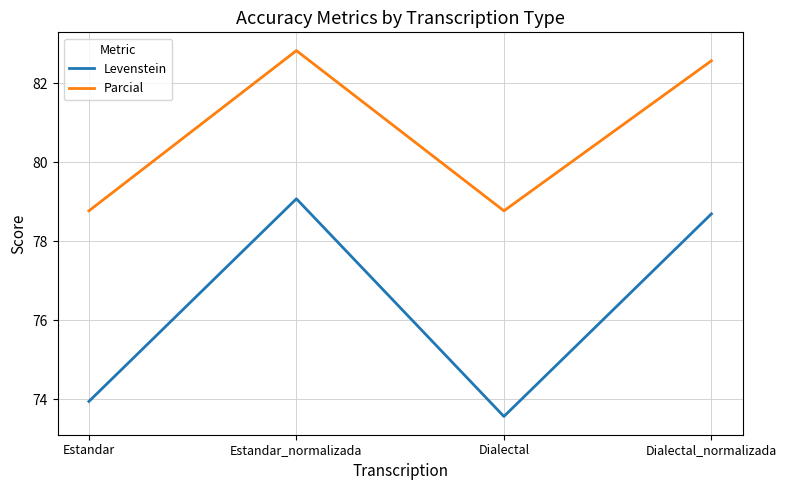

Reading right to left, what are all the values shown in this chart?

Levenstein: Dialectal_normalizada=78.7	Dialectal=73.6	Estandar_normalizada=79.1	Estandar=73.9
Parcial: Dialectal_normalizada=82.6	Dialectal=78.8	Estandar_normalizada=82.8	Estandar=78.8